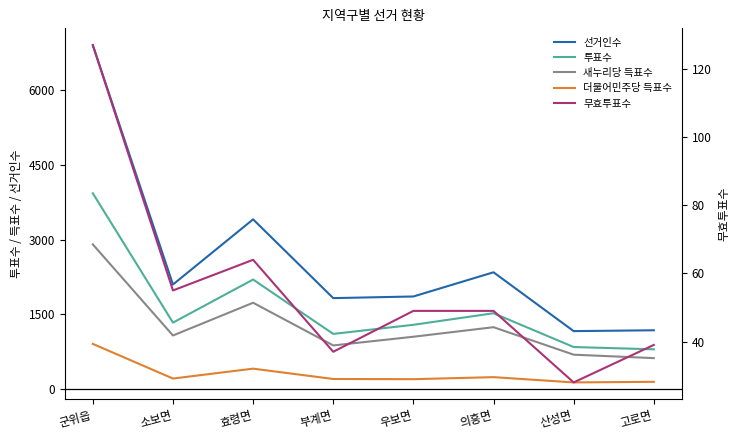

How many values in the 투표수 series are below 1329?

4